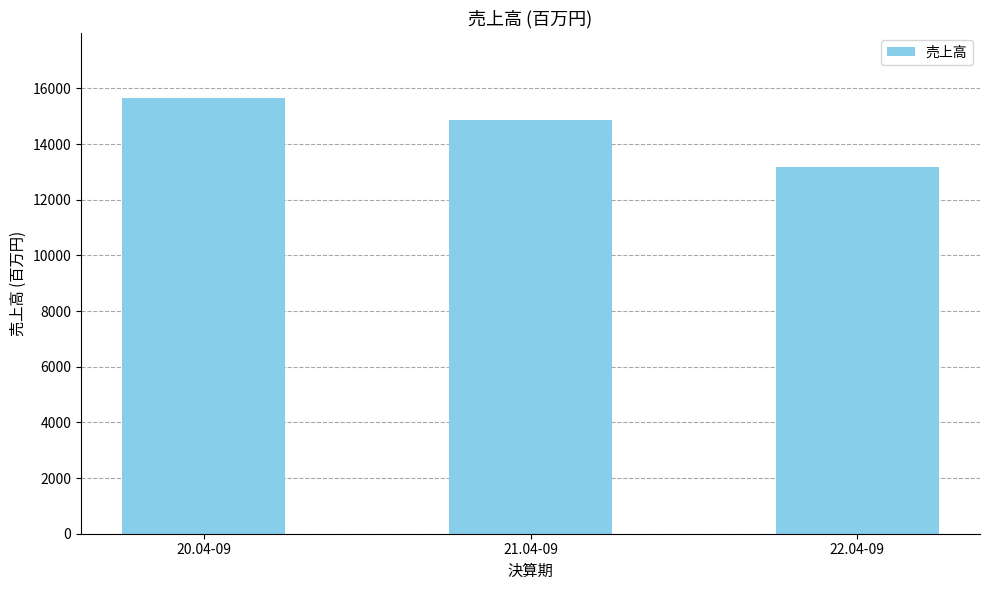

What position from the right is 22.04-09?

1